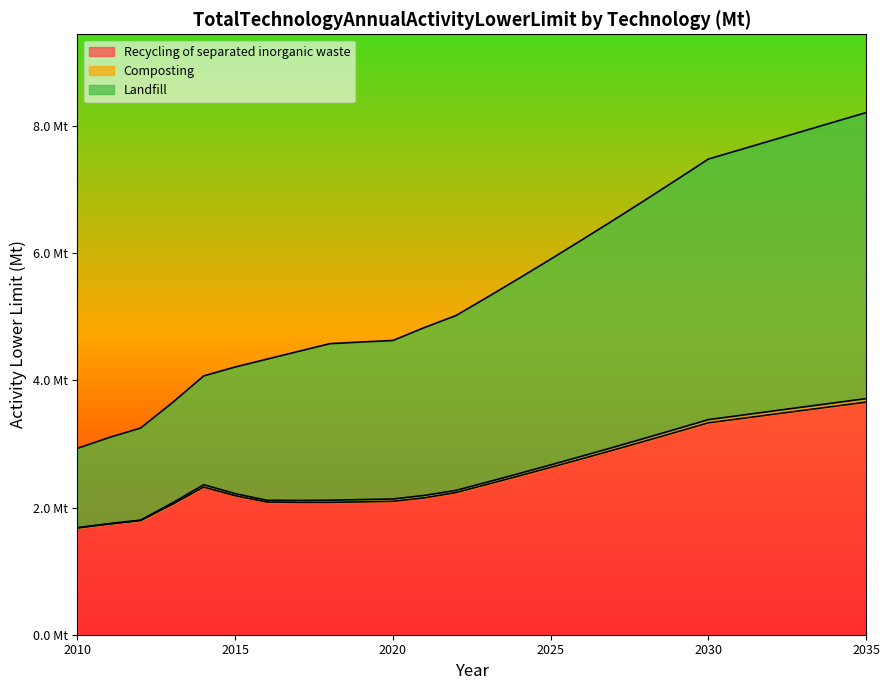

Does the chart have visible grid lines?

No